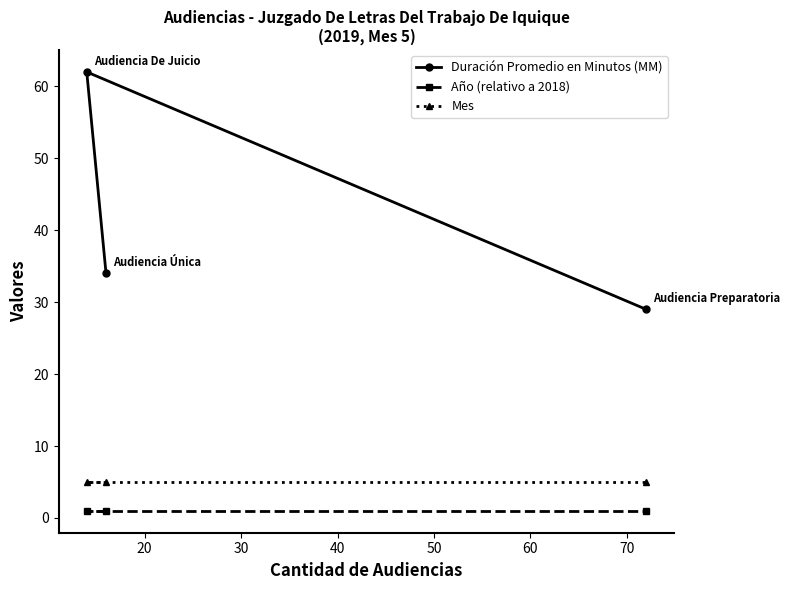

What is the maximum value shown in the chart?

62